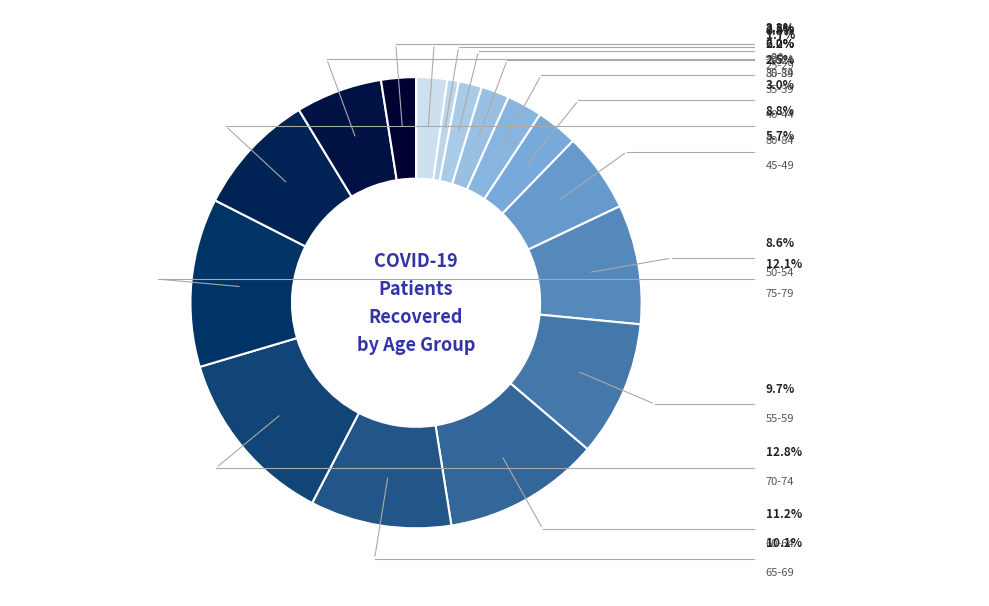

Count the number of slices in the pie.

16